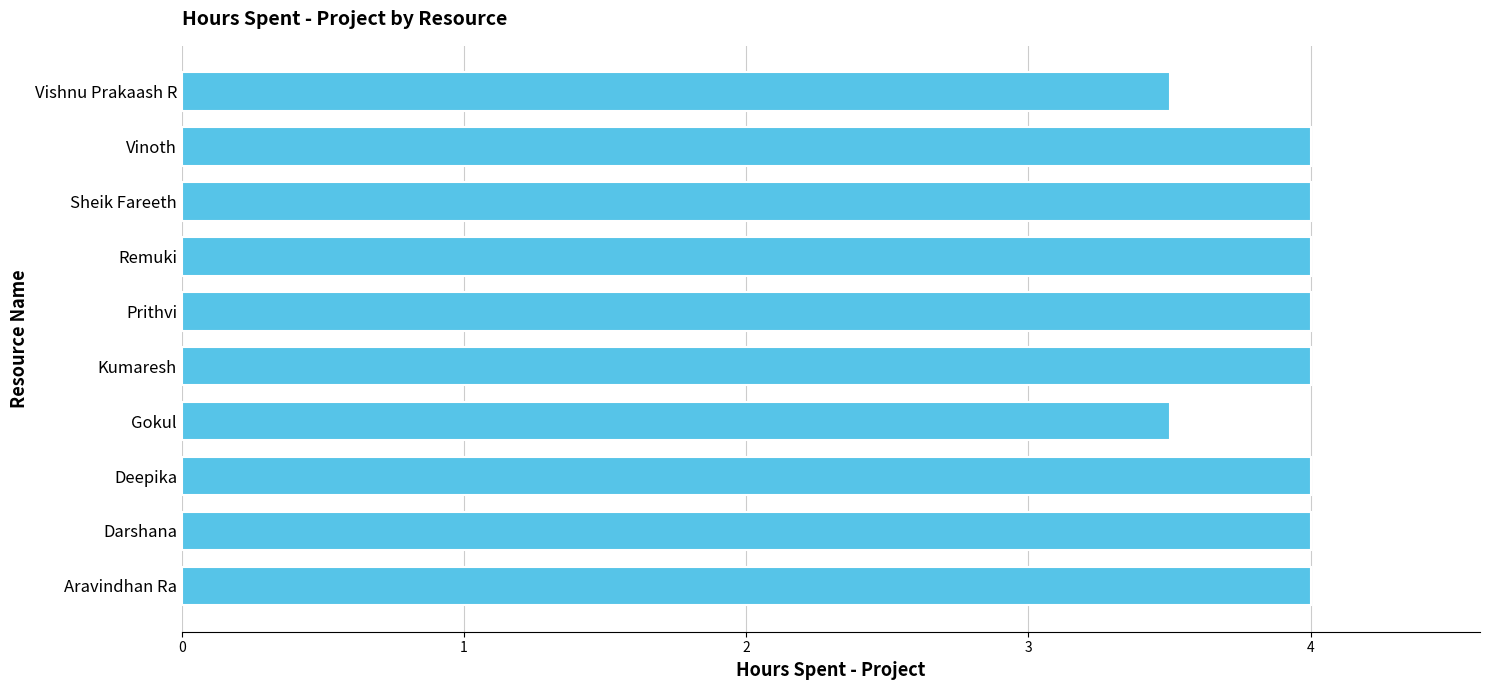

What is the sum of all values?

39.0